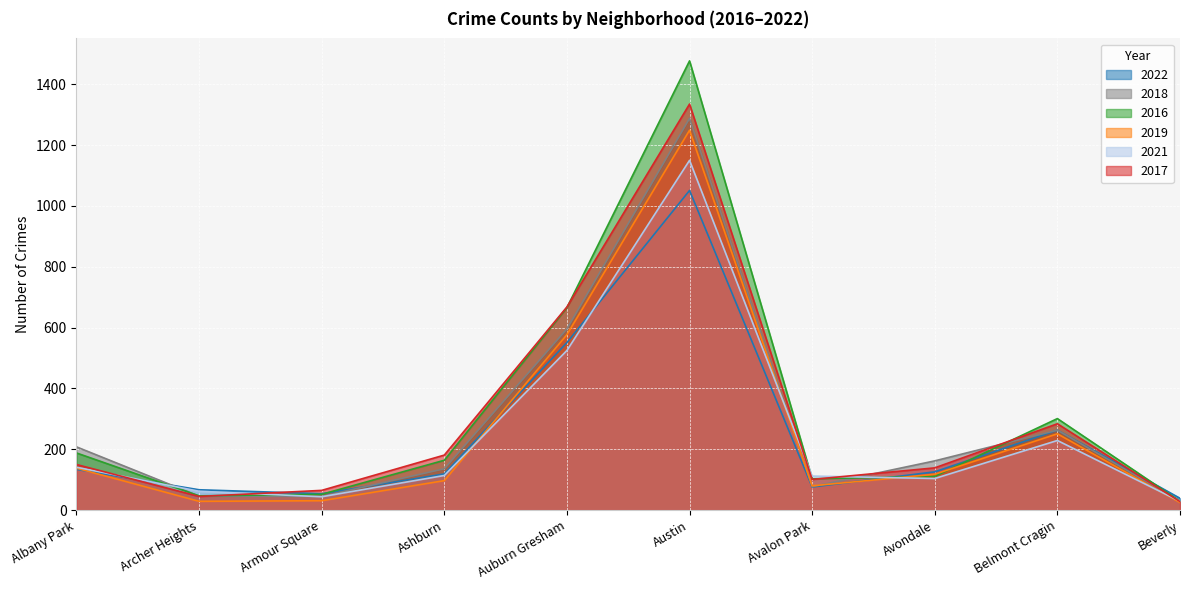

Where does the 2022 series first go above 126?

Albany Park